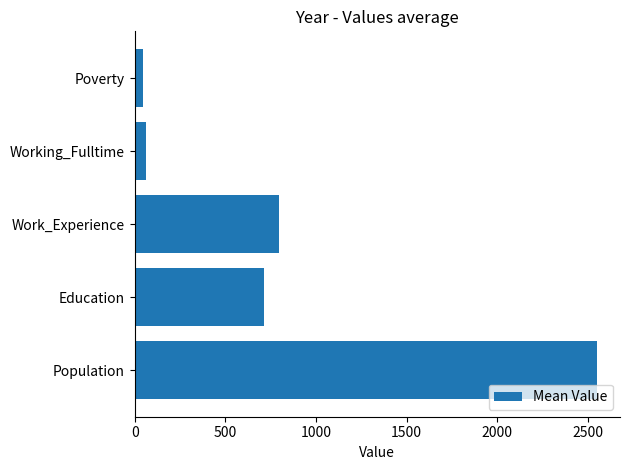

Reading bottom to top, what are all the values shown in this chart?

2549.8	712.0	796.2	59.8	44.1